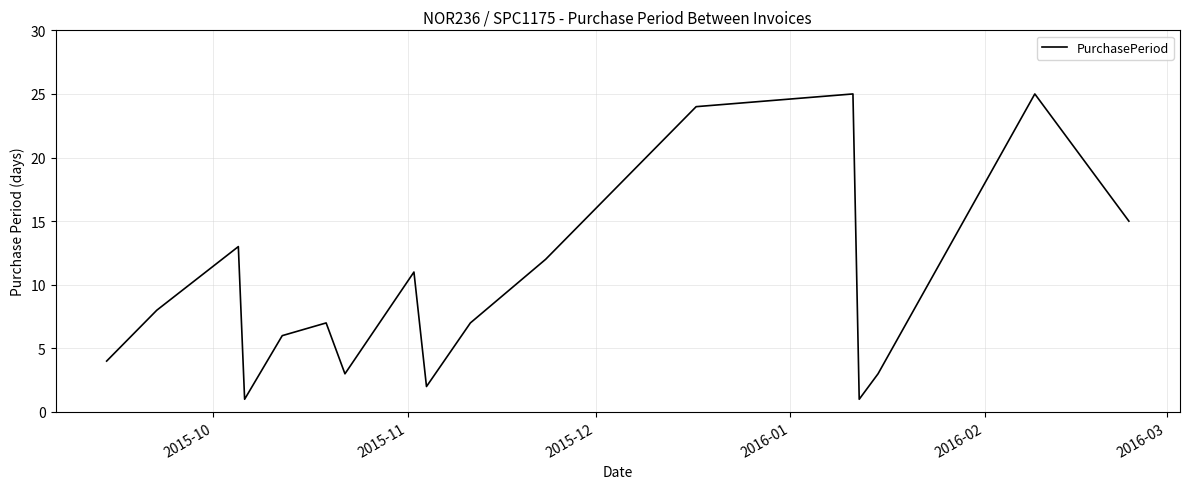

What is the maximum value shown in the chart?

25